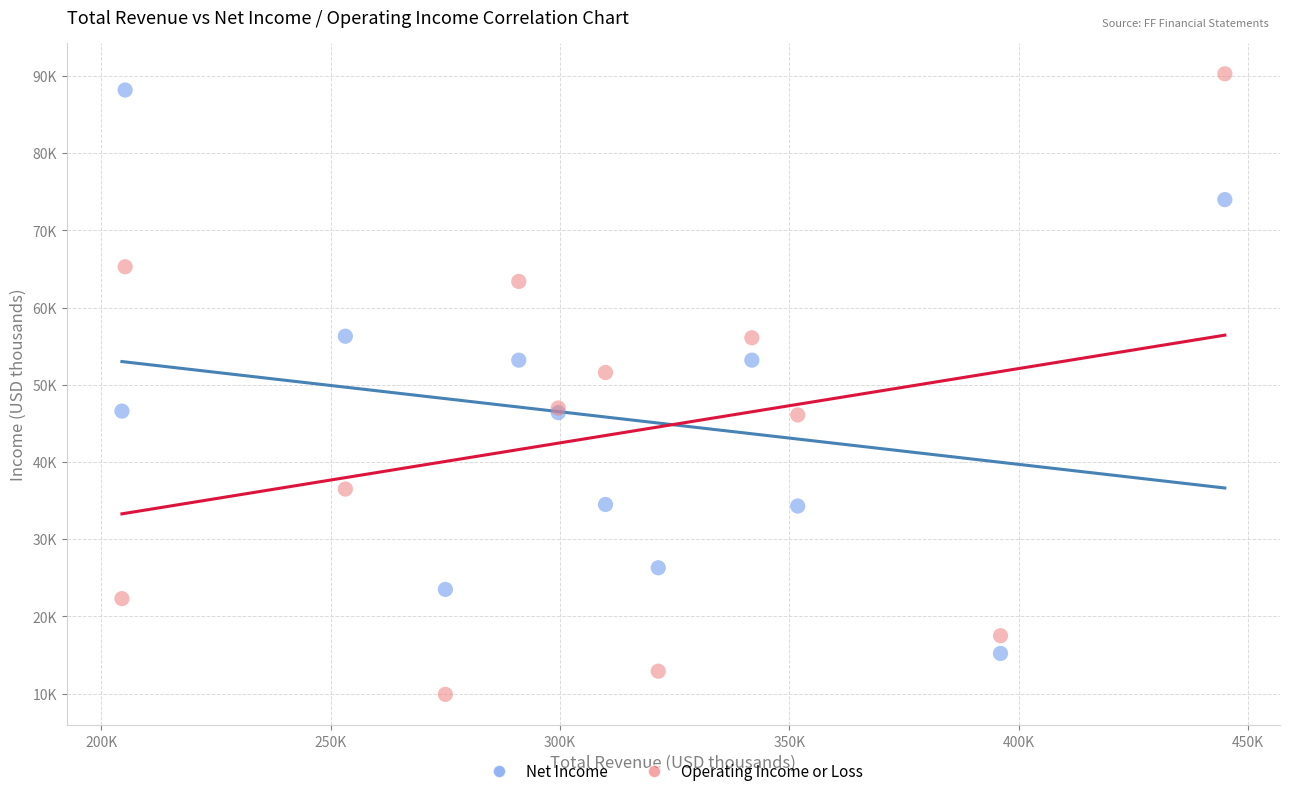

What are all the series names shown in the legend?

Net Income, Operating Income or Loss